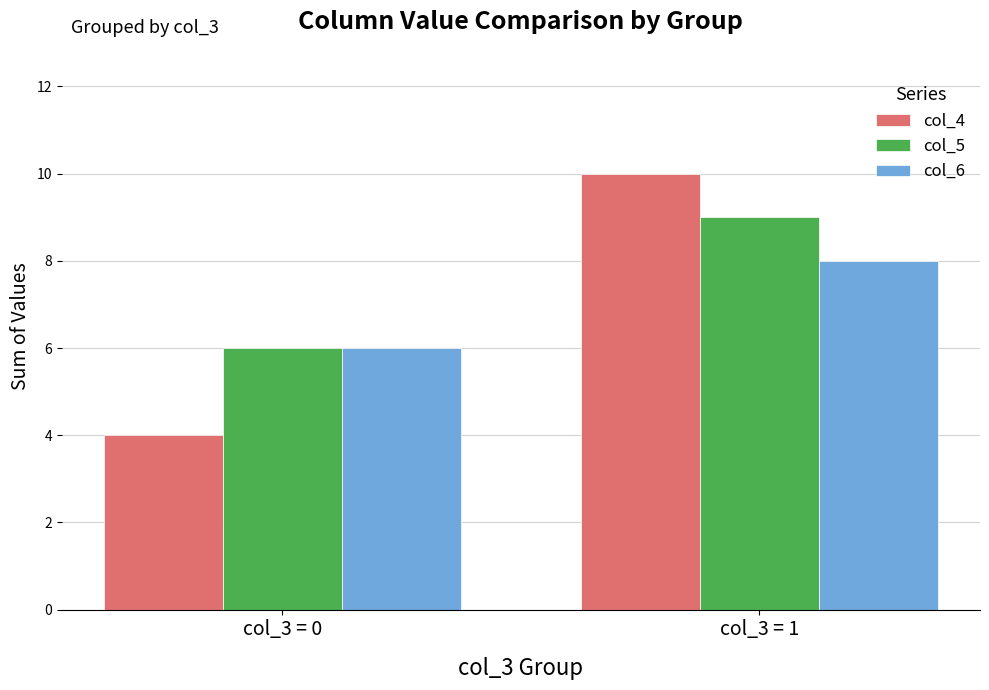

Reading left to right, what are all the values shown in this chart?

col_4: 4	10
col_5: 6	9
col_6: 6	8